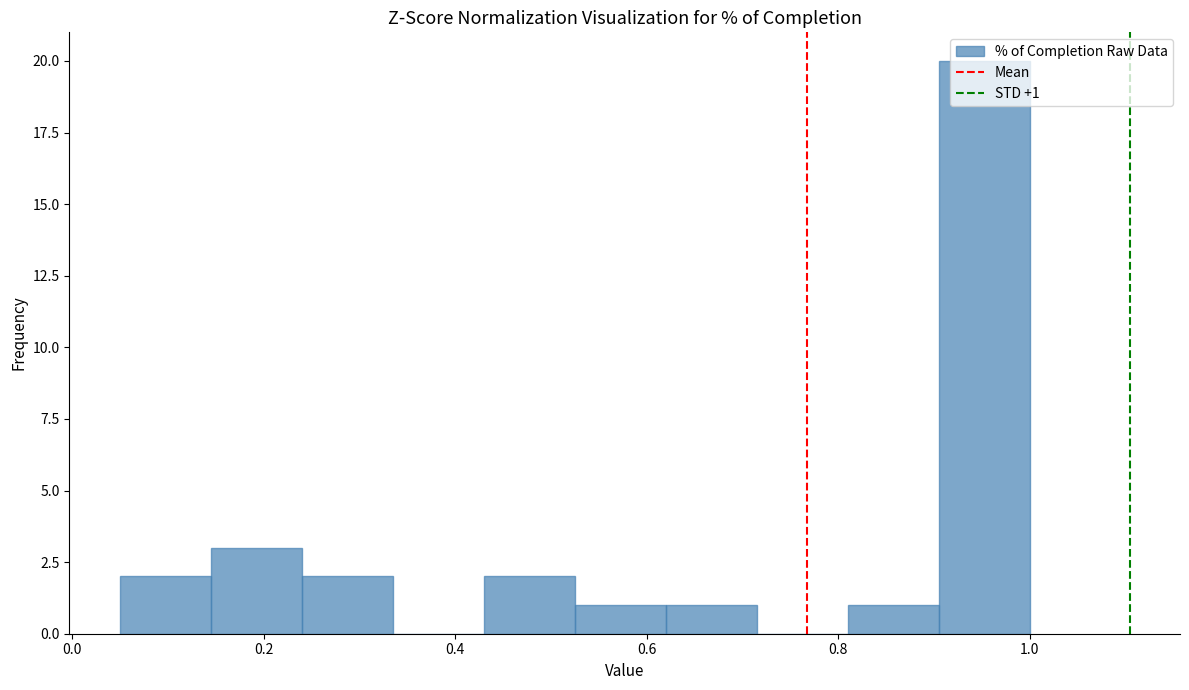

Which range on the x-axis has the tallest bar?

0.905 to 1.000